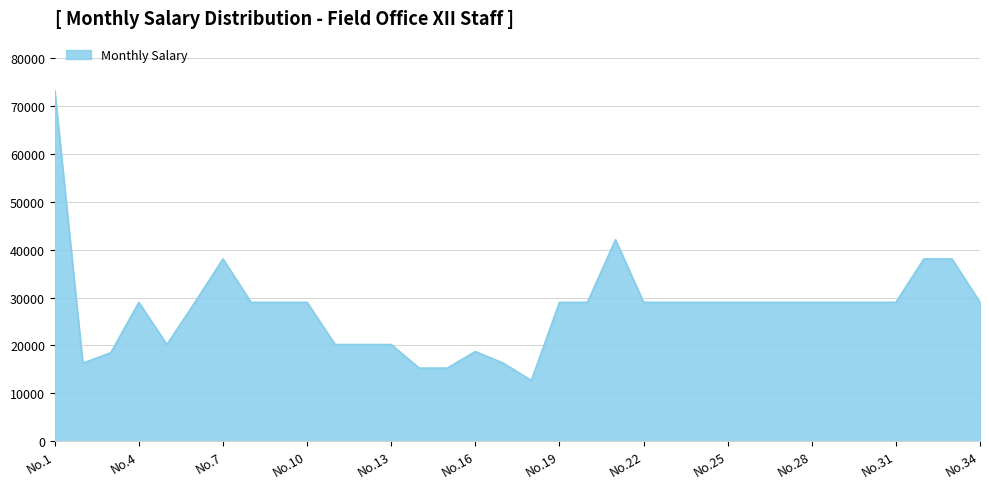

What is the smallest value displayed?

12674.0